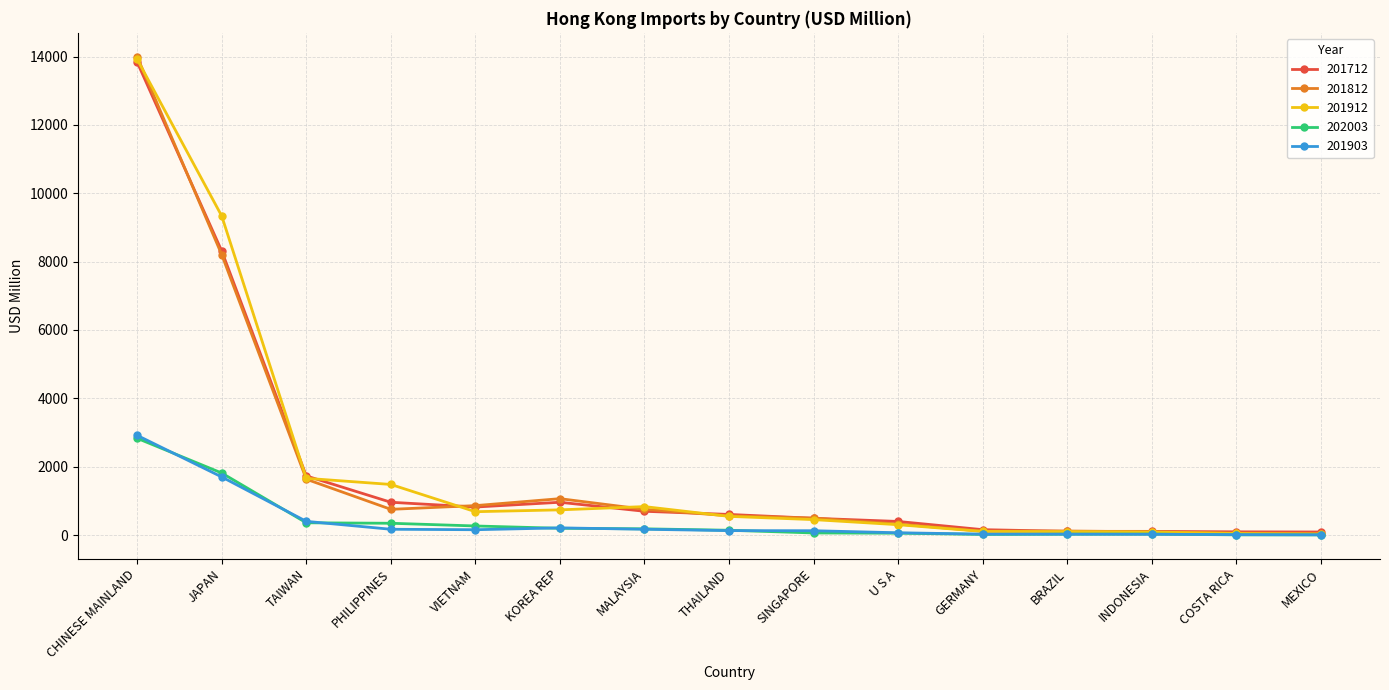

At which category is the sum across all series the highest?

CHINESE MAINLAND